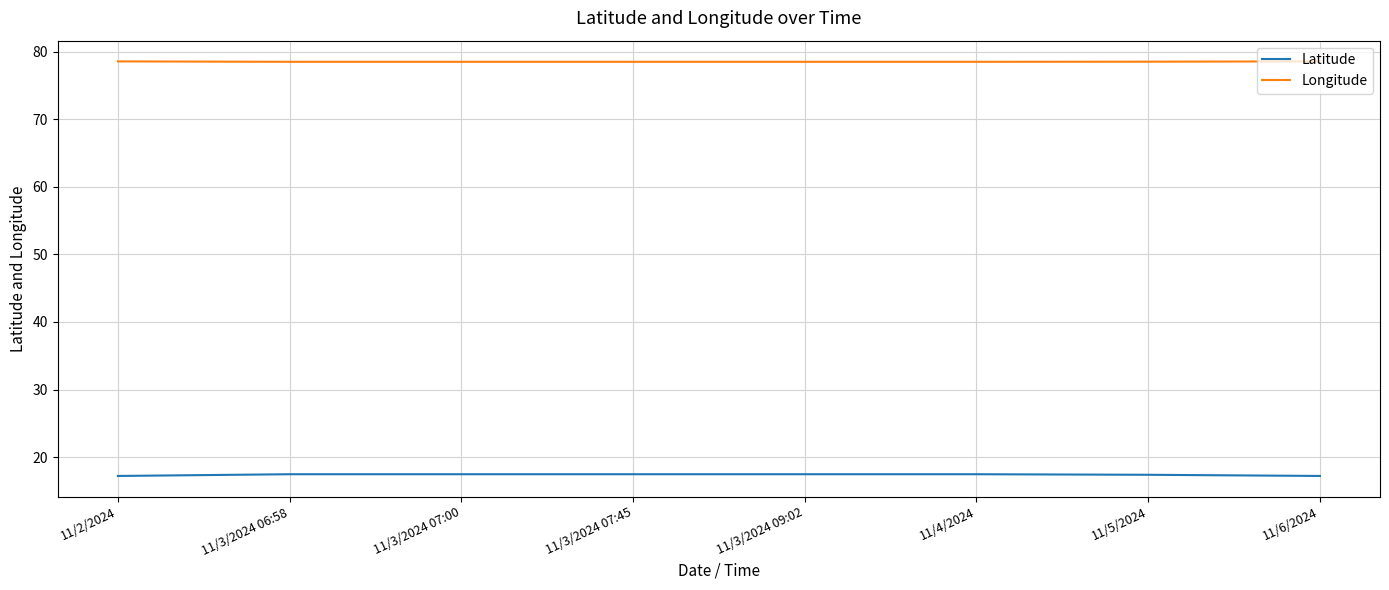

What is the highest value of the Latitude series?

17.5